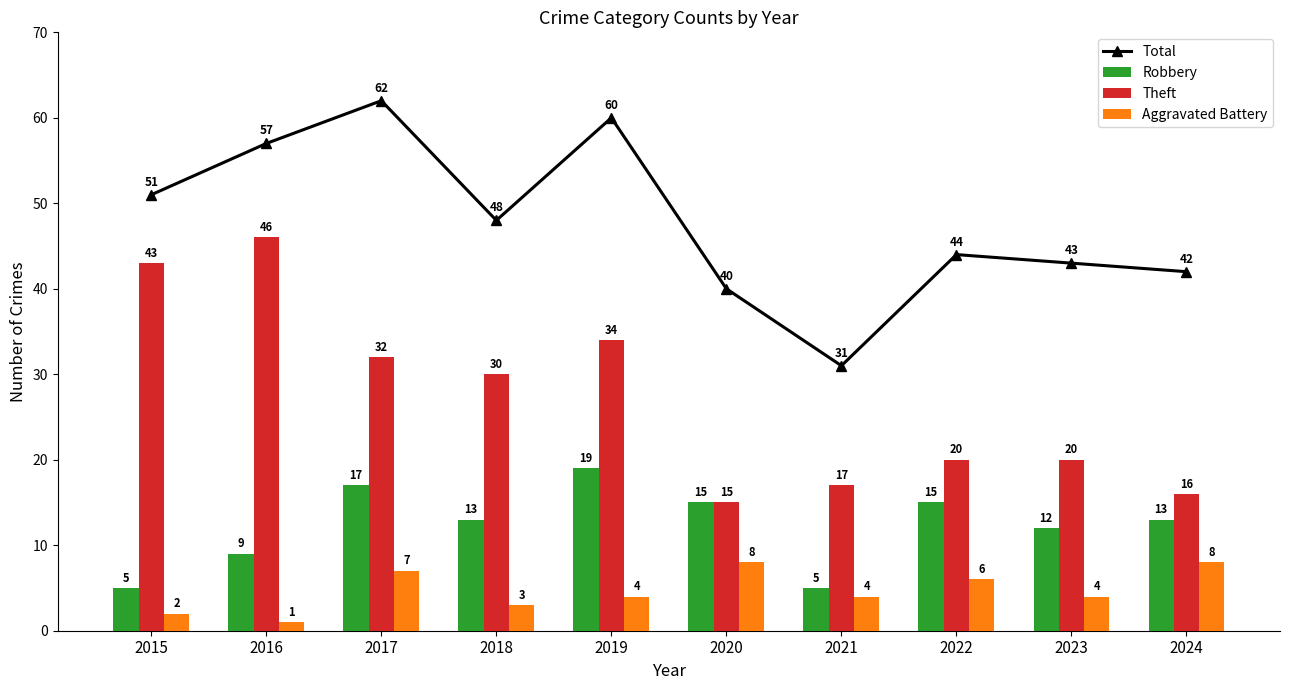

What is the lowest value of the Theft series?

15